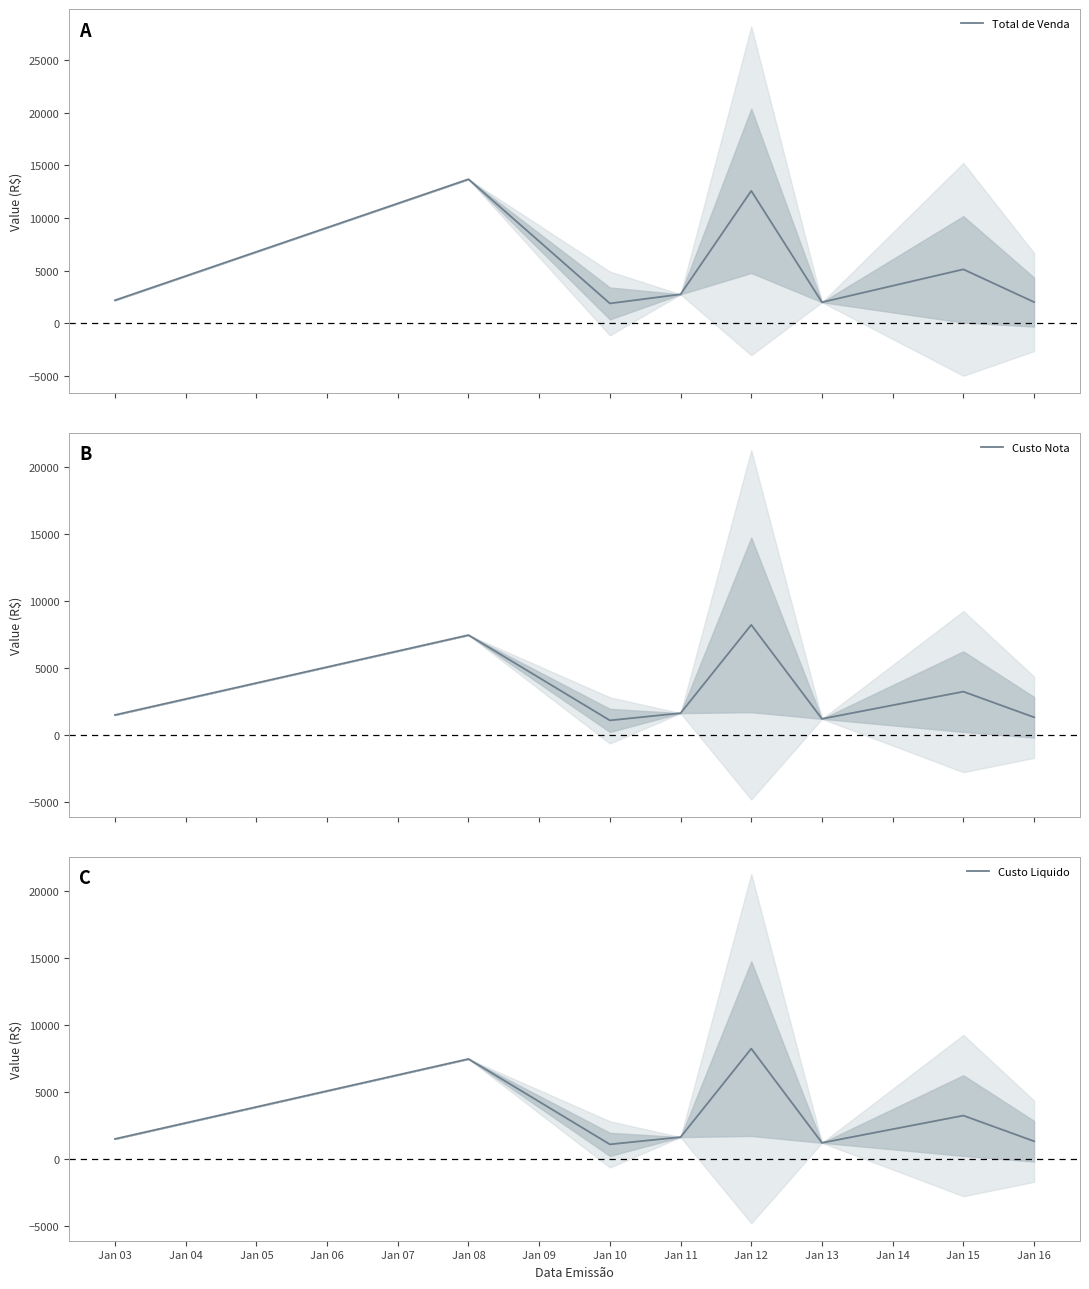

How many interior local valleys does the Total de Venda series have?

2